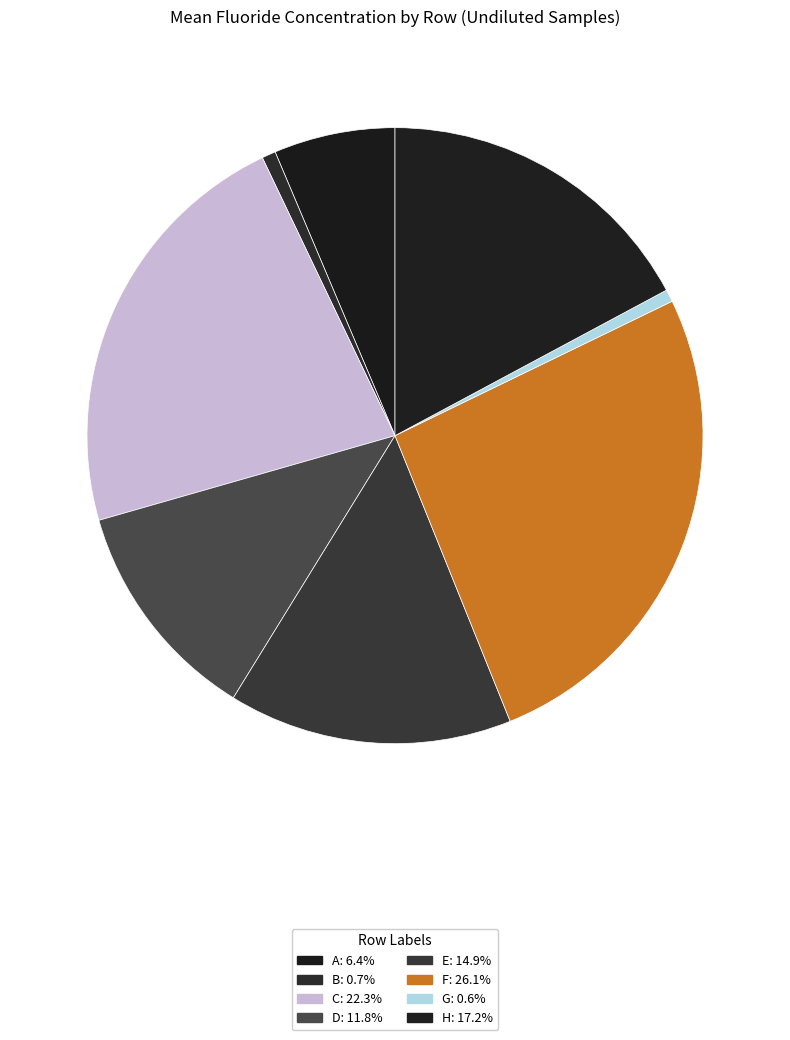

How many slices are in this pie chart?

8